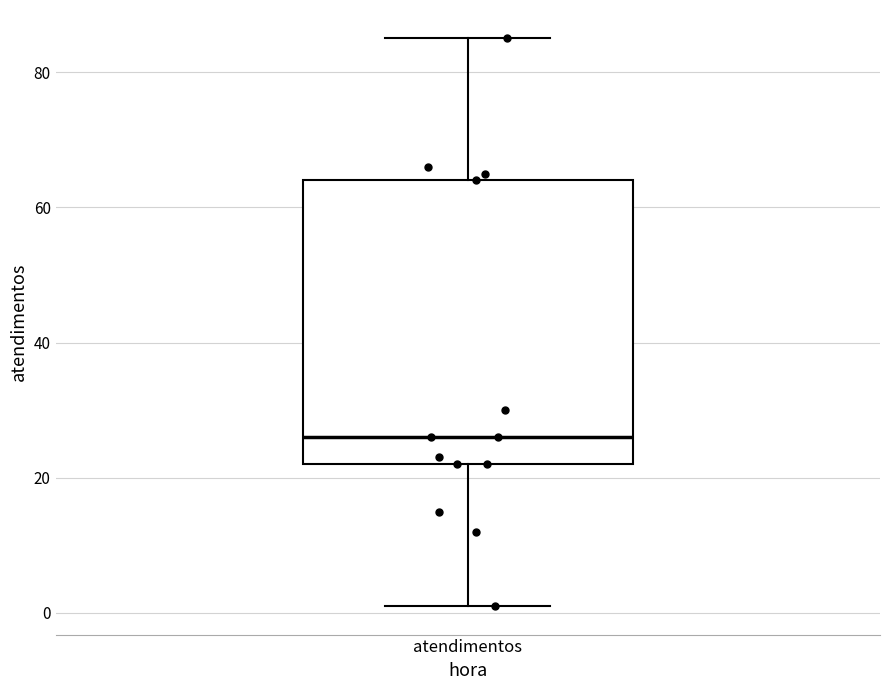

Transcribe this box plot: give where the median line is, the range the box spans, and where the two whiskers end, as read against the y-axis. The values are not printed on the chart, so give them approximately, as read against the axis.

median 26, box 22 to 64, whiskers 2 to 86